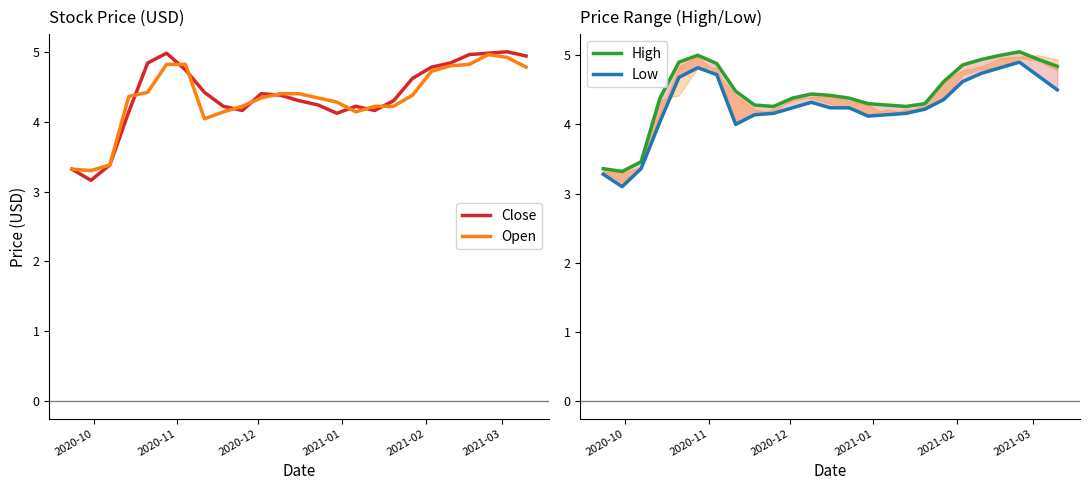

What is the highest value of the Open series?

5.0